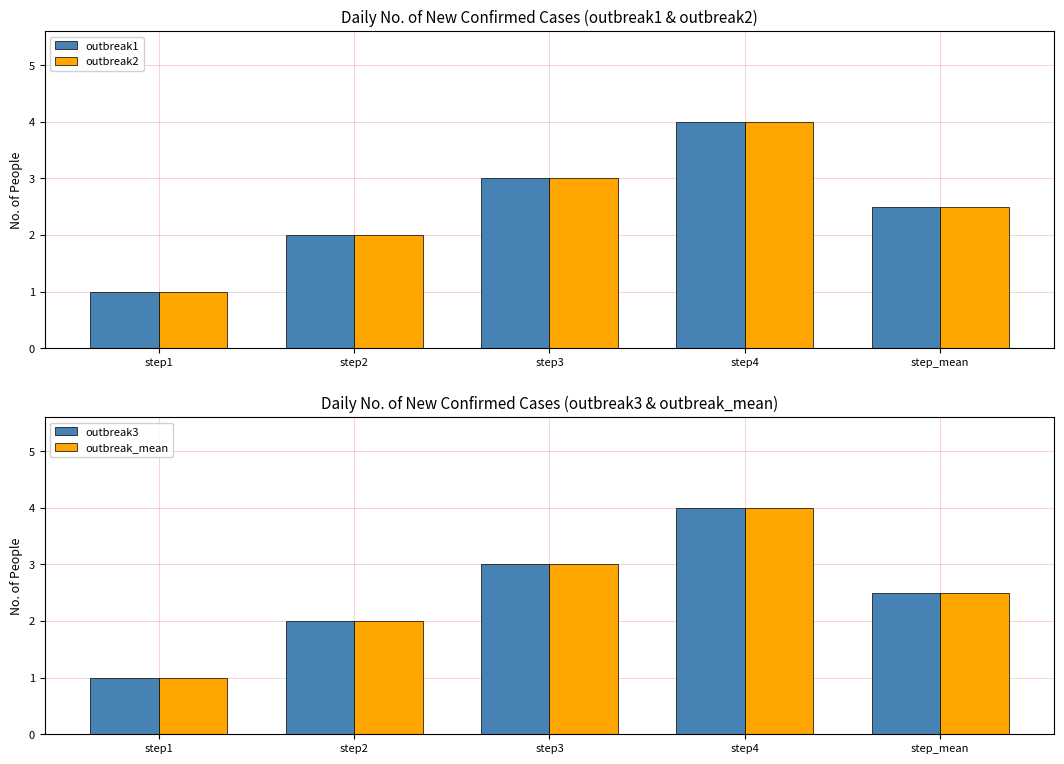

What is the label of the 5th bar from the right?

step1